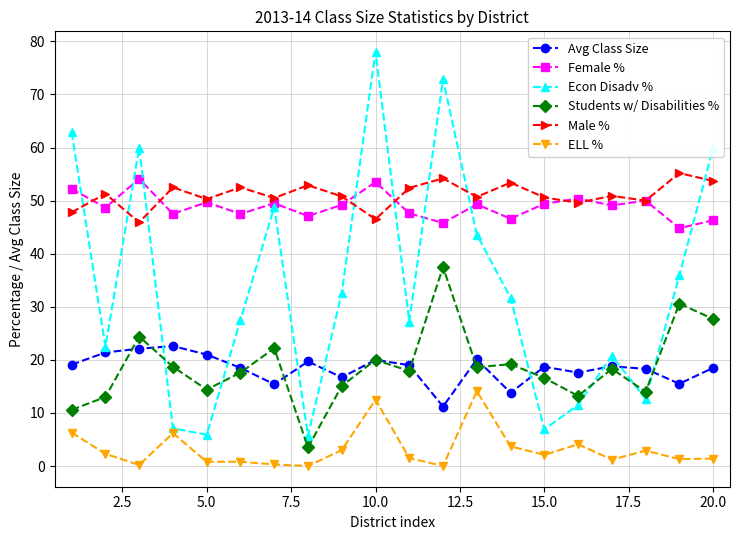

What is the value of the Students w/ Disabilities % point at the 19th from the left?

30.6